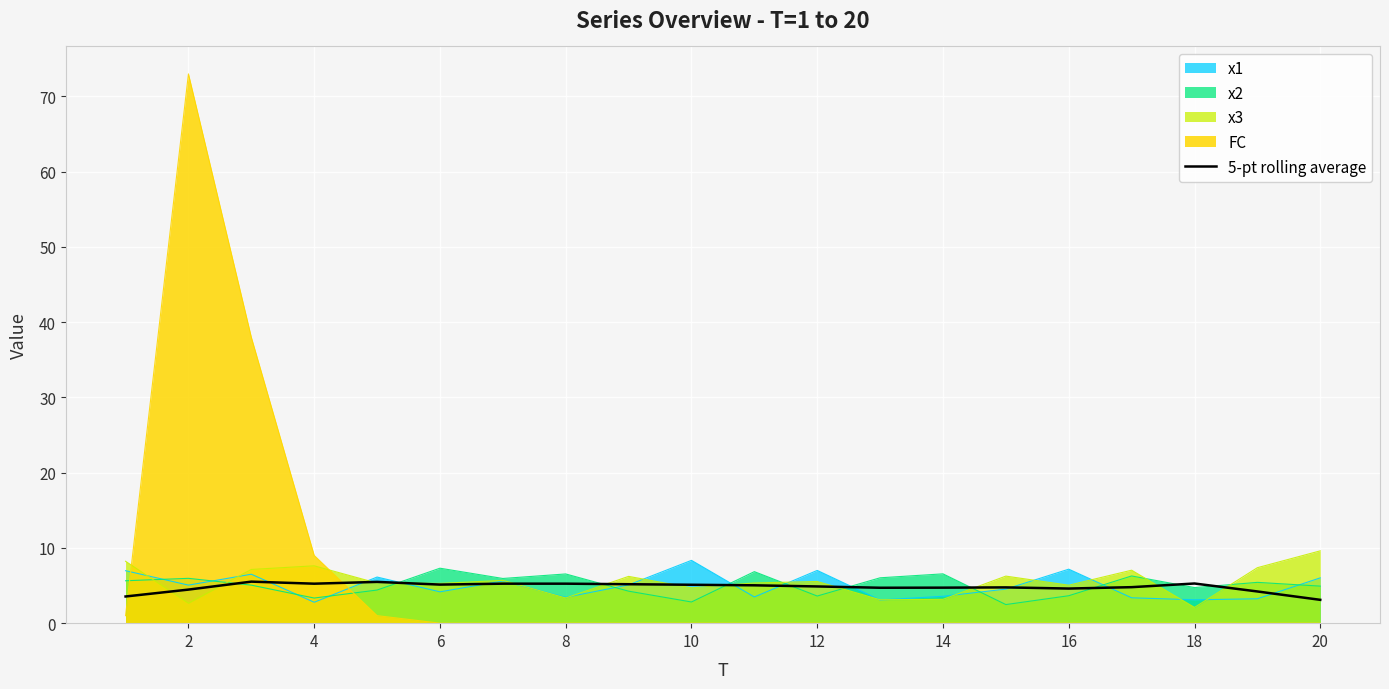

True or false: x2 has a value of 3.6 at 16.

True